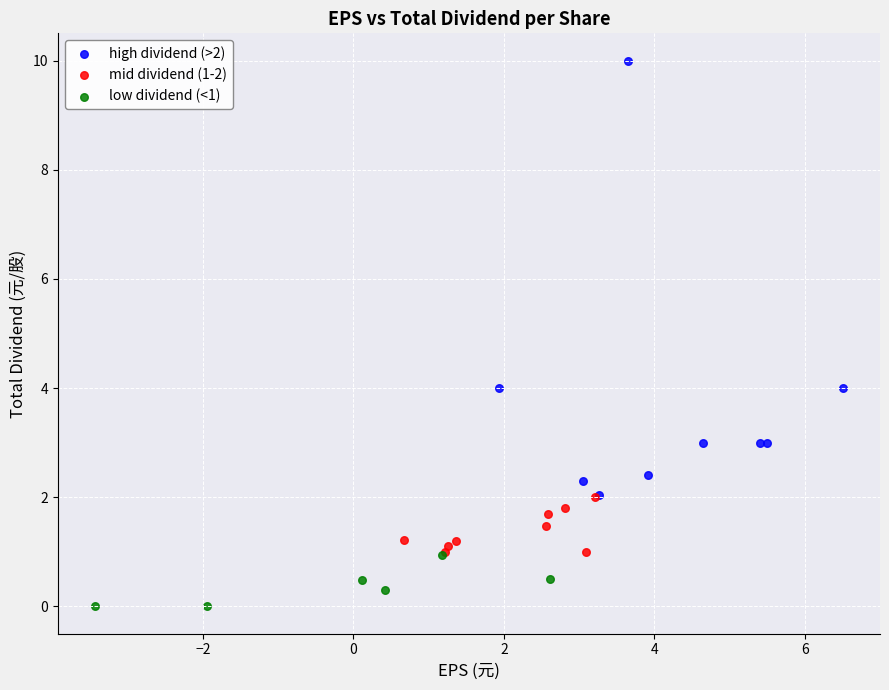

Which series has the widest spread of Y values?

high dividend (>2)